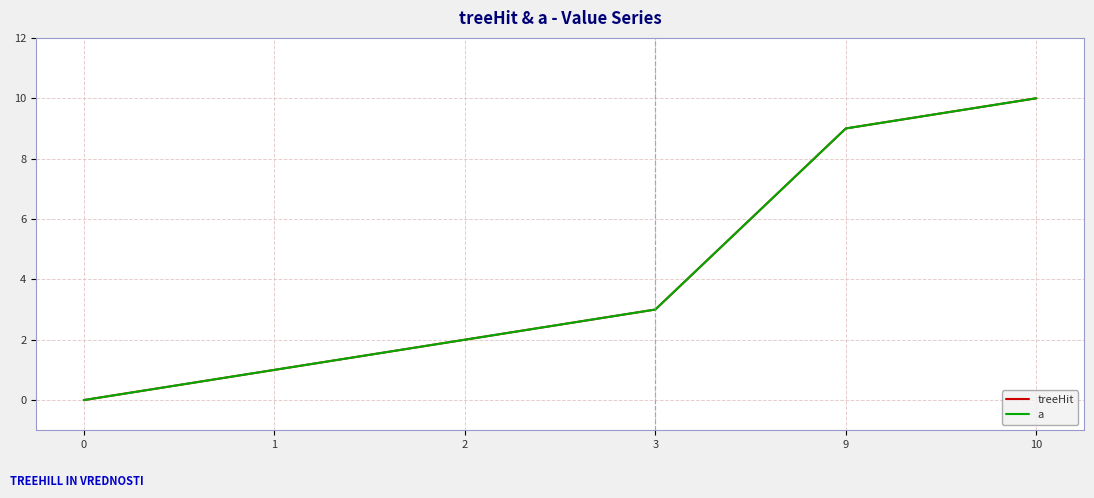

What is the value of the treeHit point at the 3rd from the left?

2